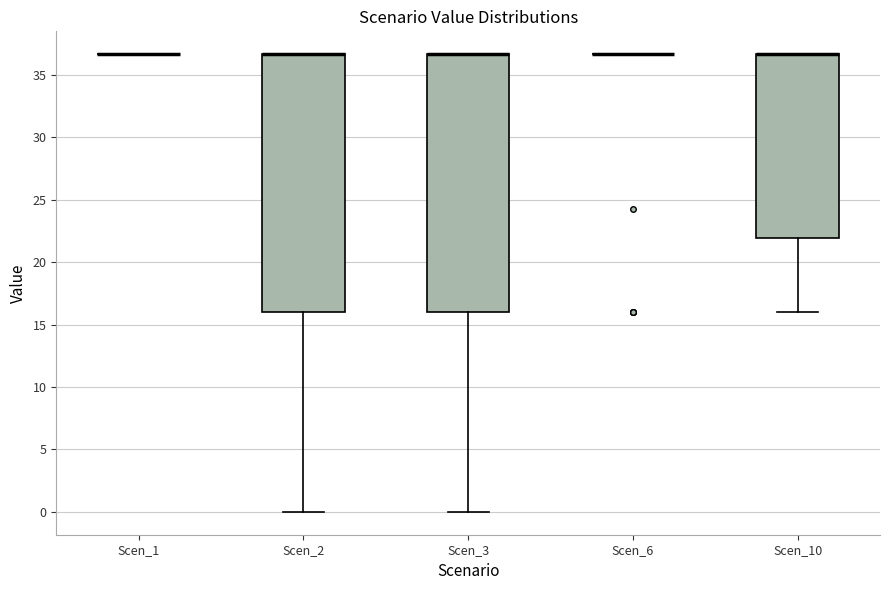

Where does the lower whisker of the box for Scen_3 end on the y-axis? The values are not printed on the chart, so give them approximately, as read against the axis.

0.0